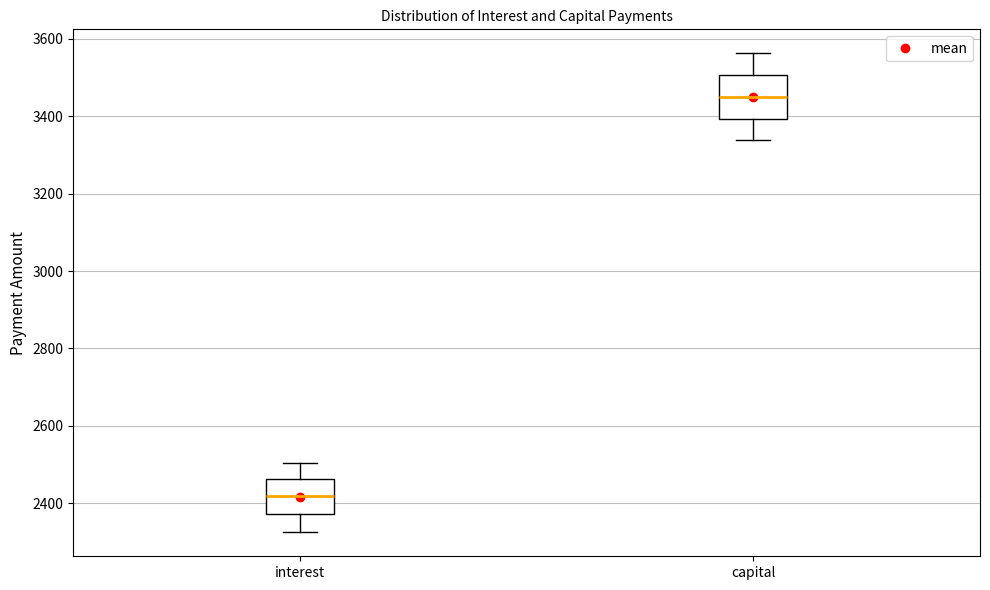

Which box's median line is the highest?

capital